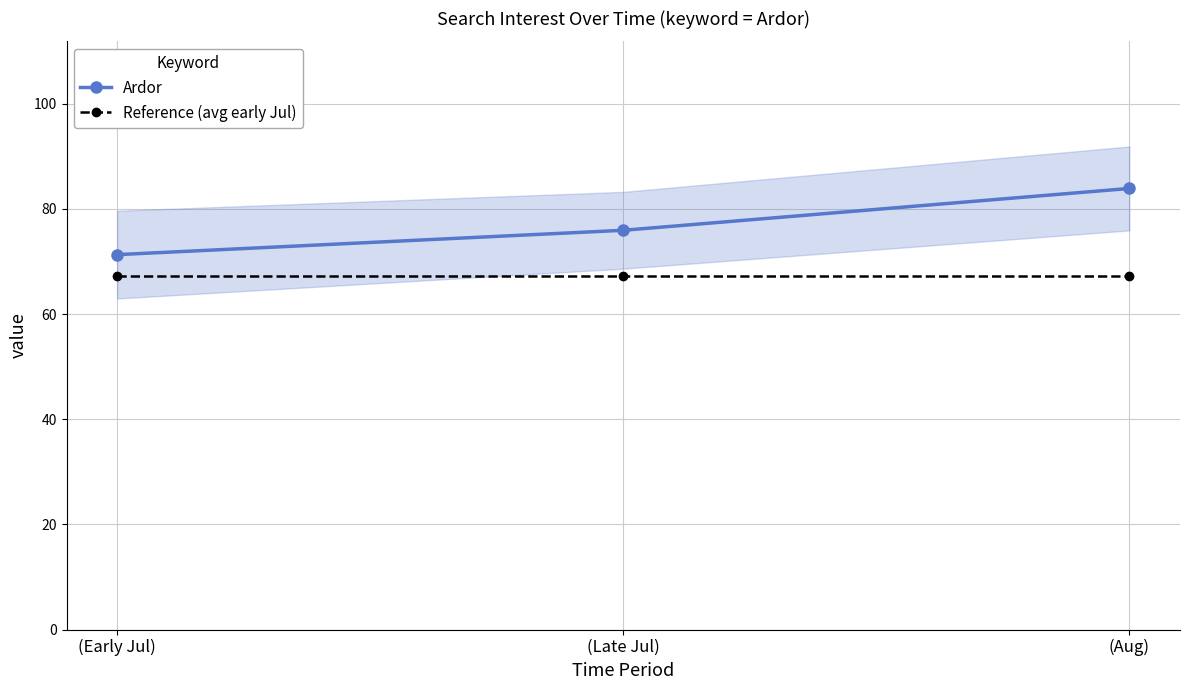

At which category is the sum across all series the highest?

(Aug)